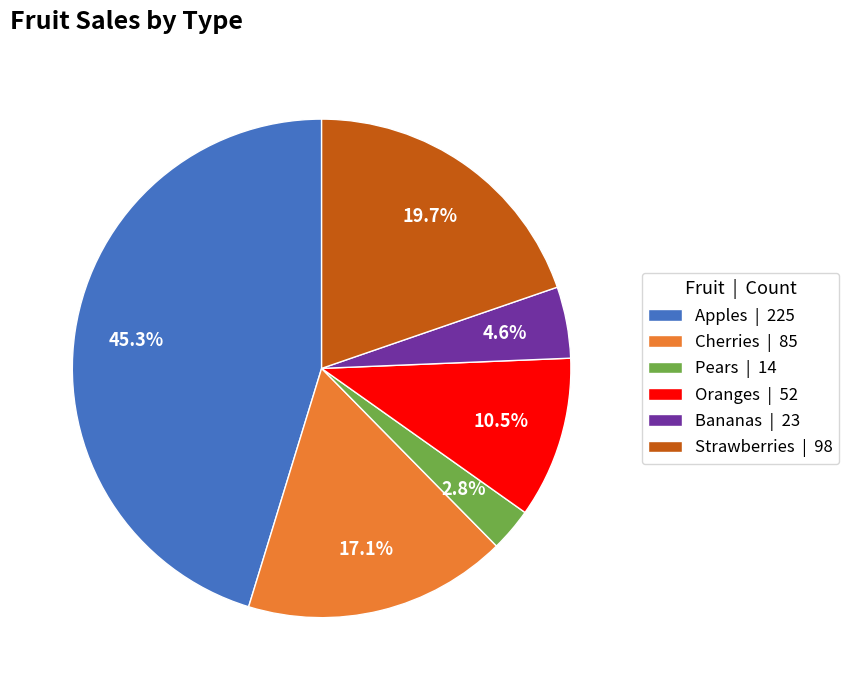

Is the sum of Oranges | 52 and Pears | 14 greater than half?

No